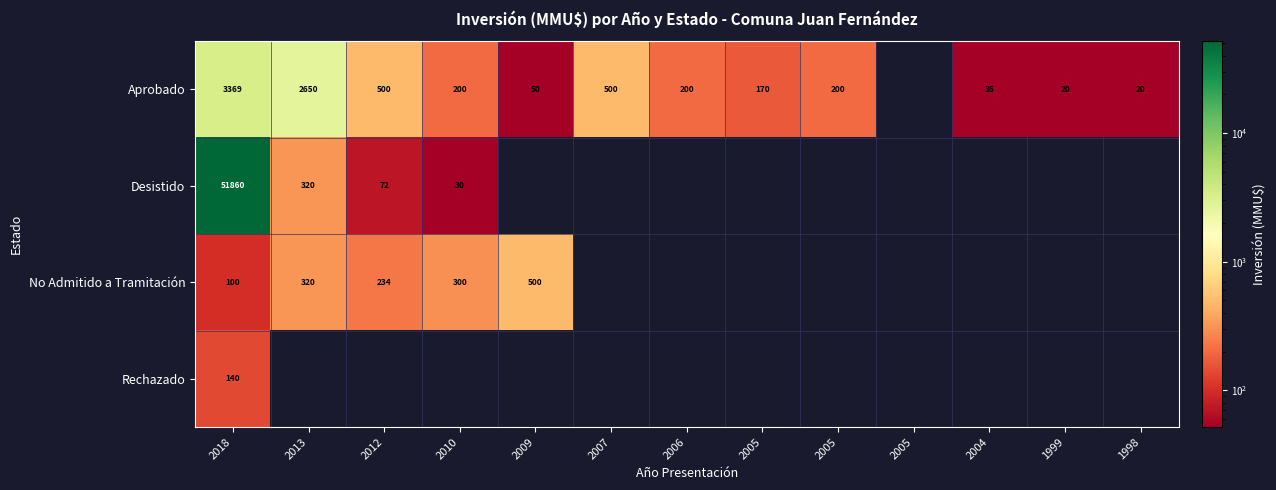

The value of Desistido at 2005 is 0. True or false?

True